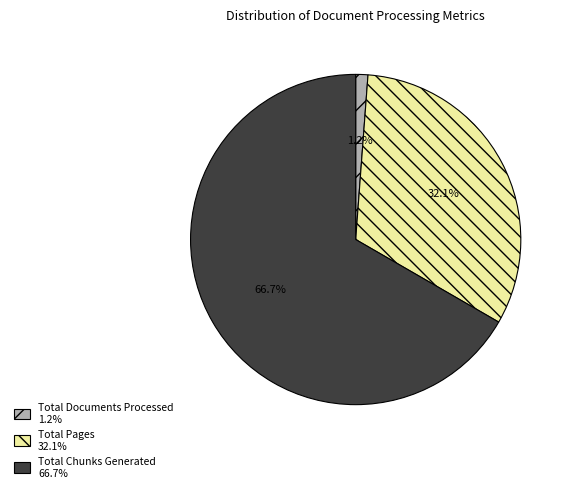

Is it true that Total Pages is 39% of the pie?

False